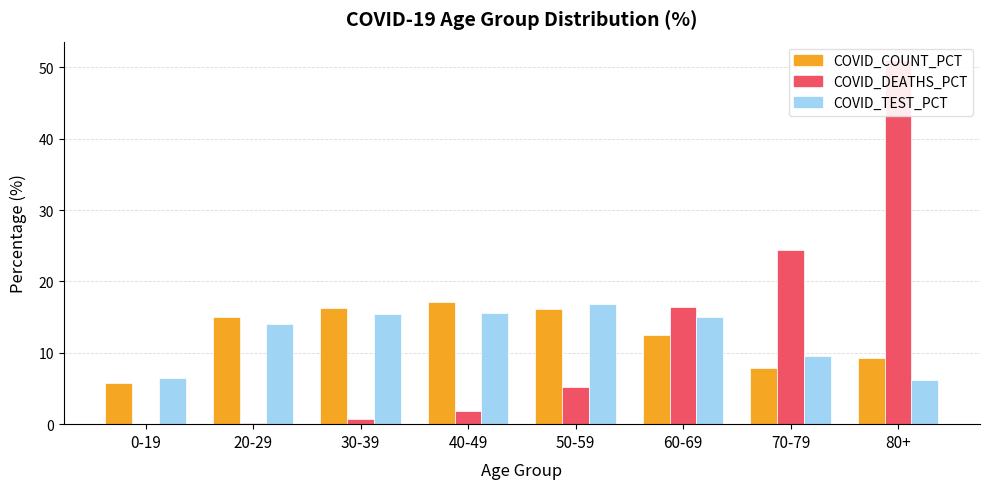

Is the value of COVID_COUNT_PCT at 30-39 greater than the value of COVID_TEST_PCT at 50-59?

No